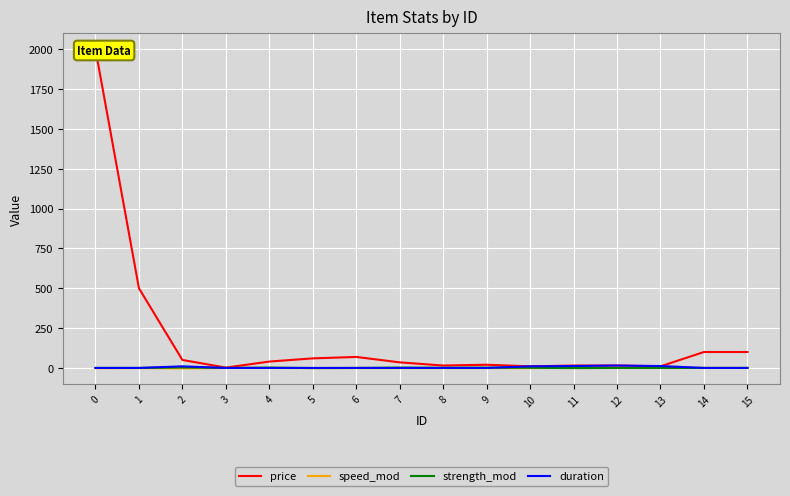

In price, how many points are lower than both neighbors (excluding endpoints)?

4